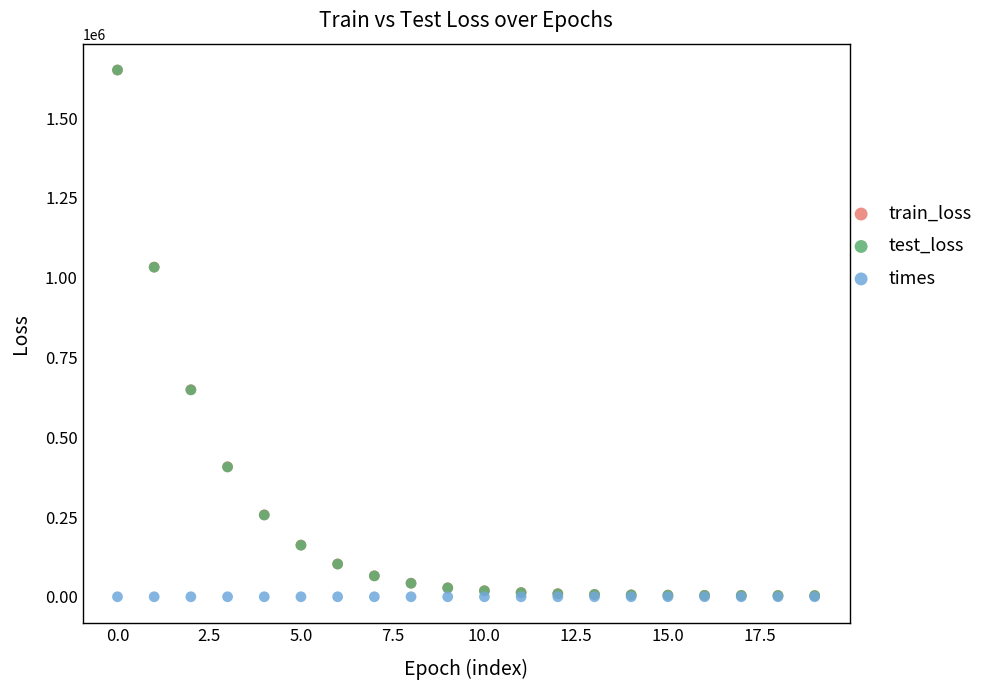

Which series has the largest Y range (max minus min)?

test_loss